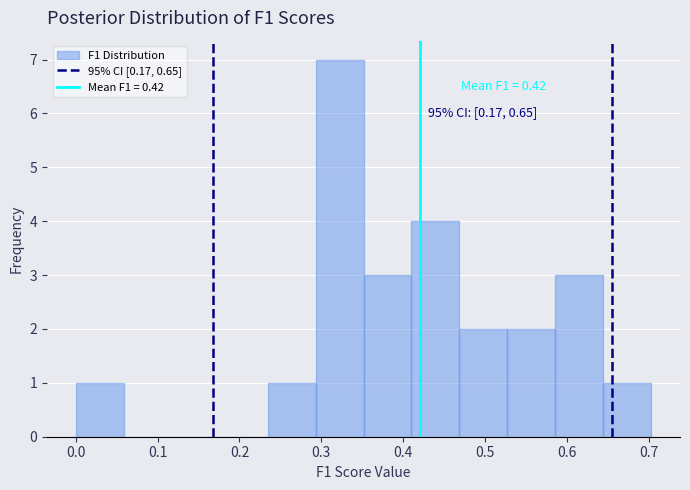

Which range on the x-axis has the tallest bar?

0.29 to 0.35